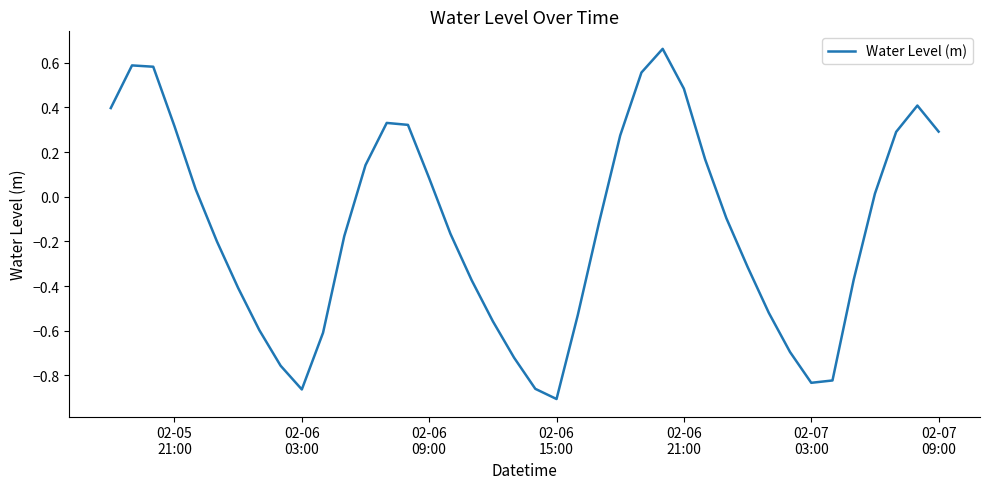

What is the difference between the maximum and minimum values?

1.6